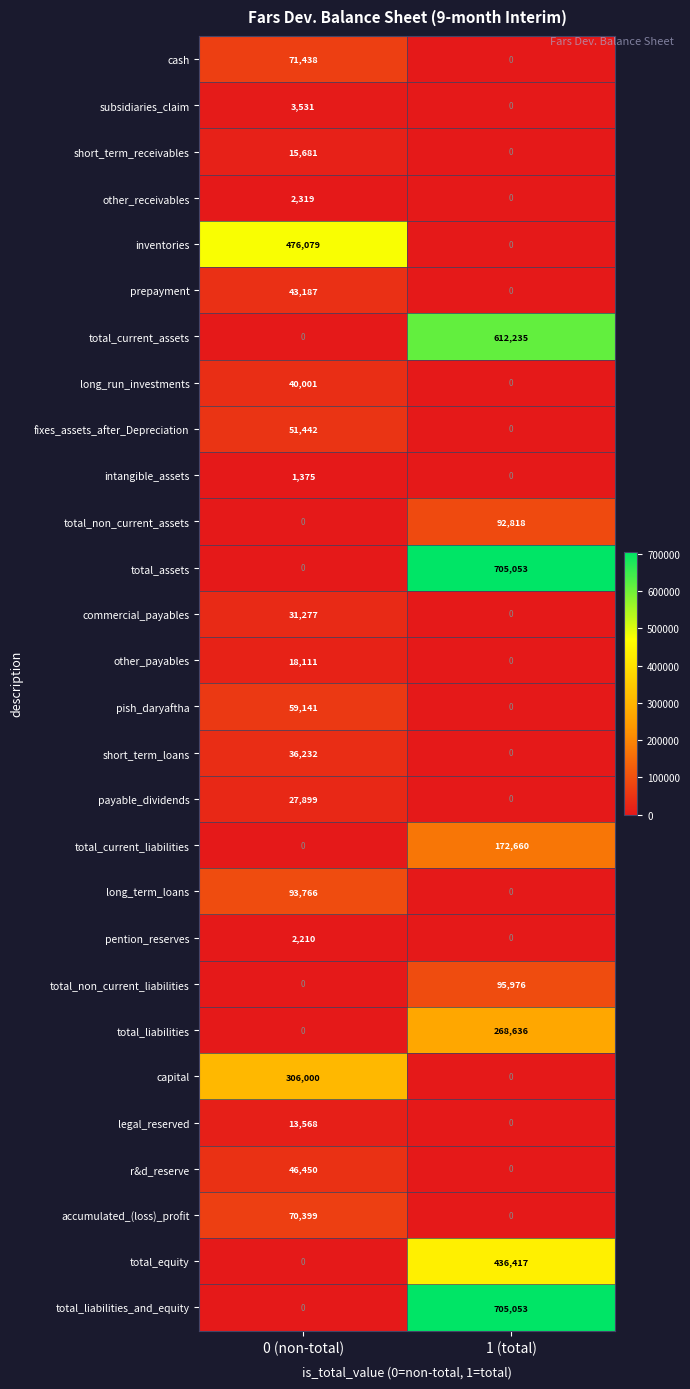

What is the approximate value of intangible_assets at 0 (non-total)?

1375